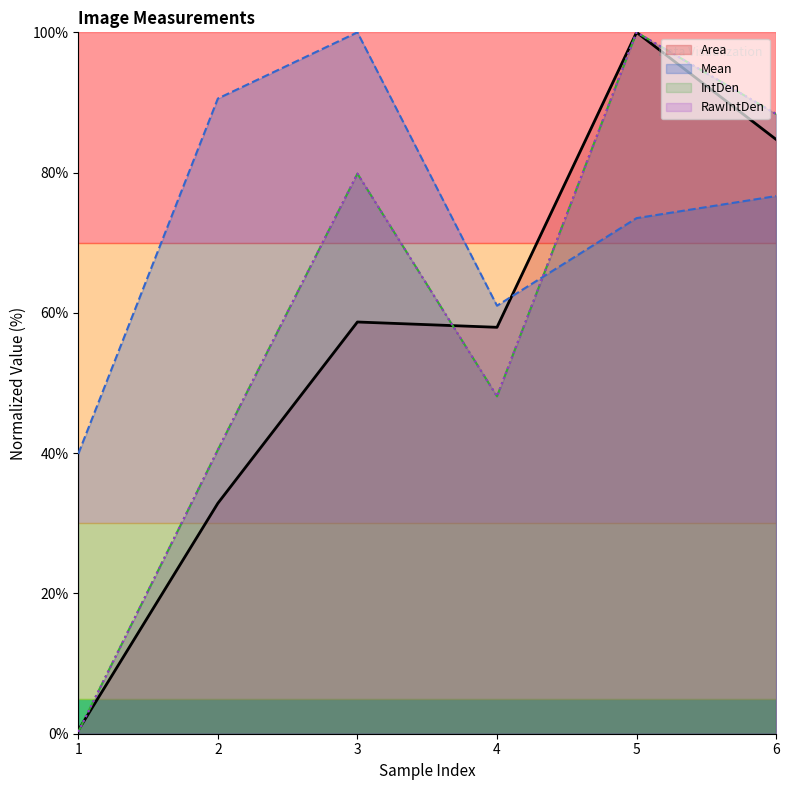

Where is the first local minimum for RawIntDen?

4